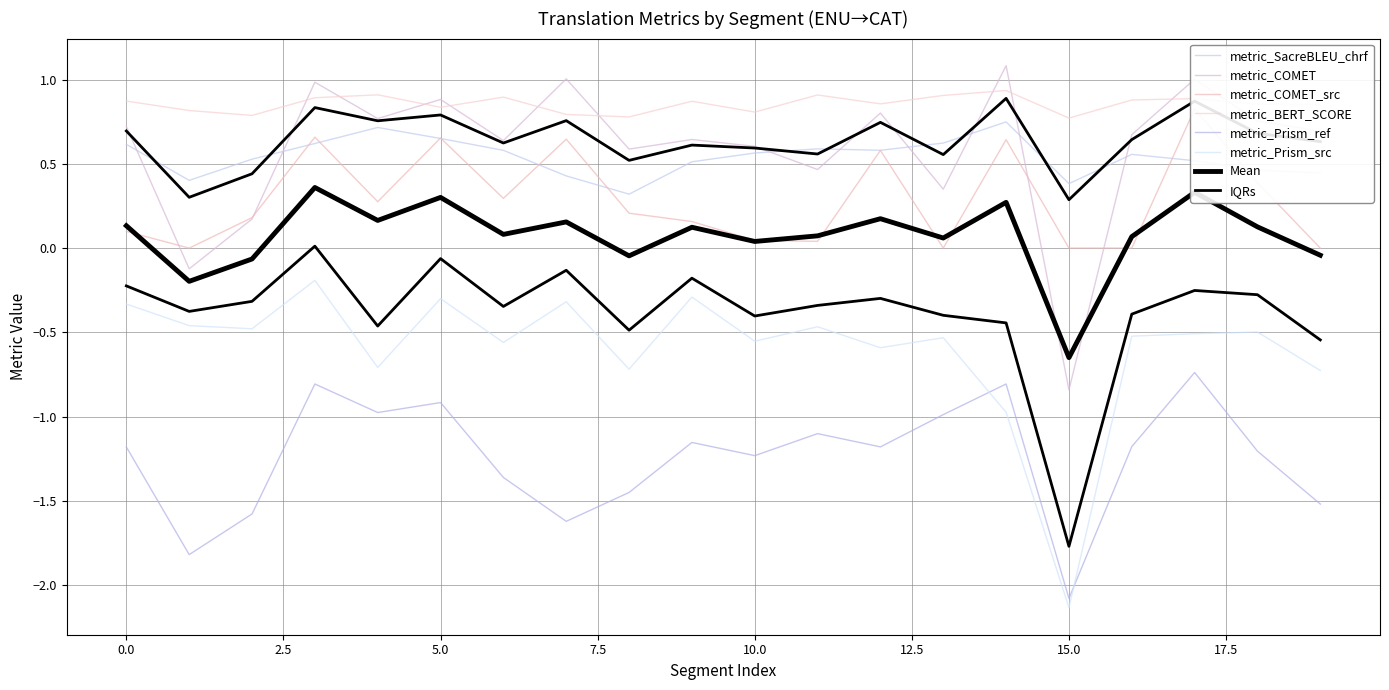

Is this an area chart (filled region under the line)?

No